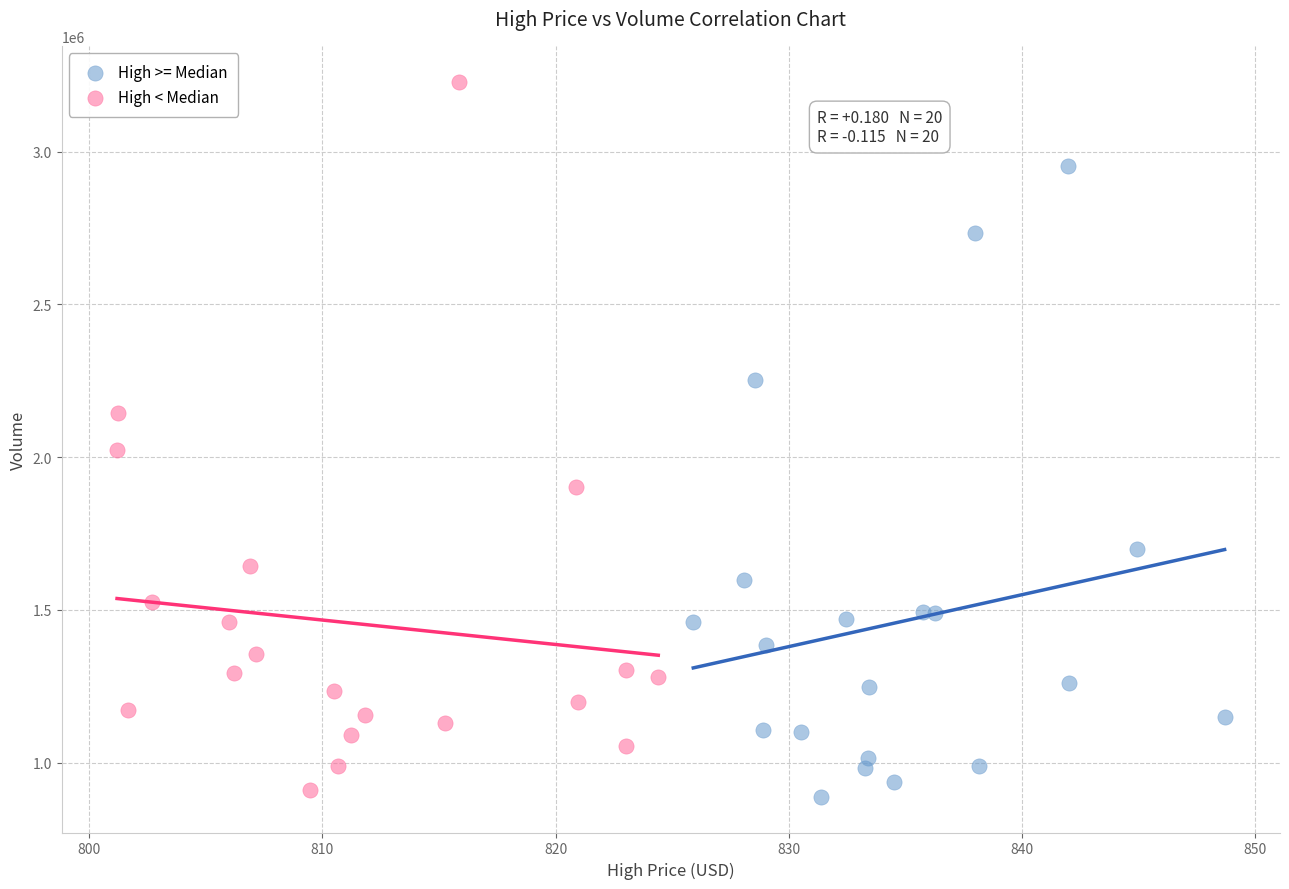

Which series reaches the maximum Y coordinate?

High < Median